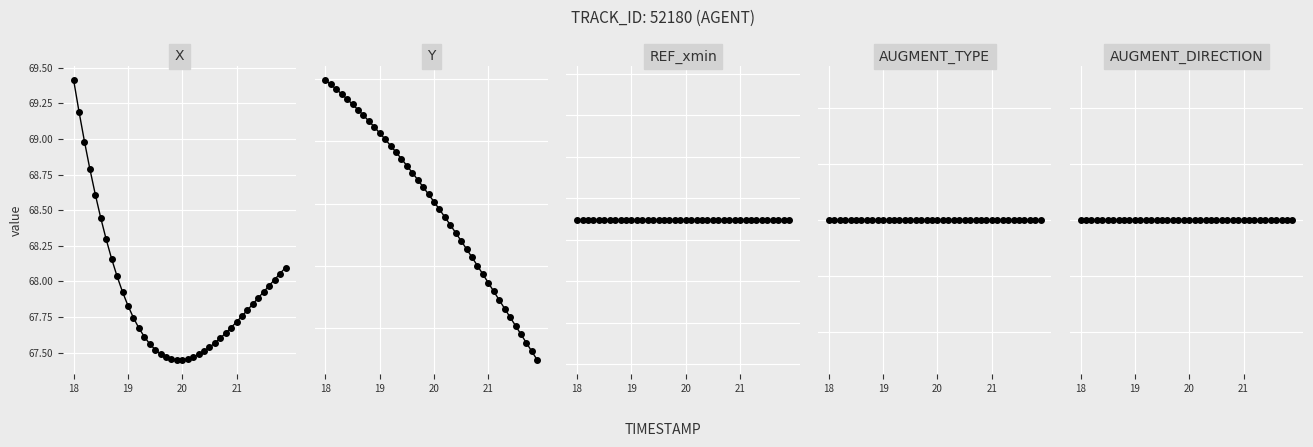

True or false: REF_xmin has a value of 106.9 at 7.

False